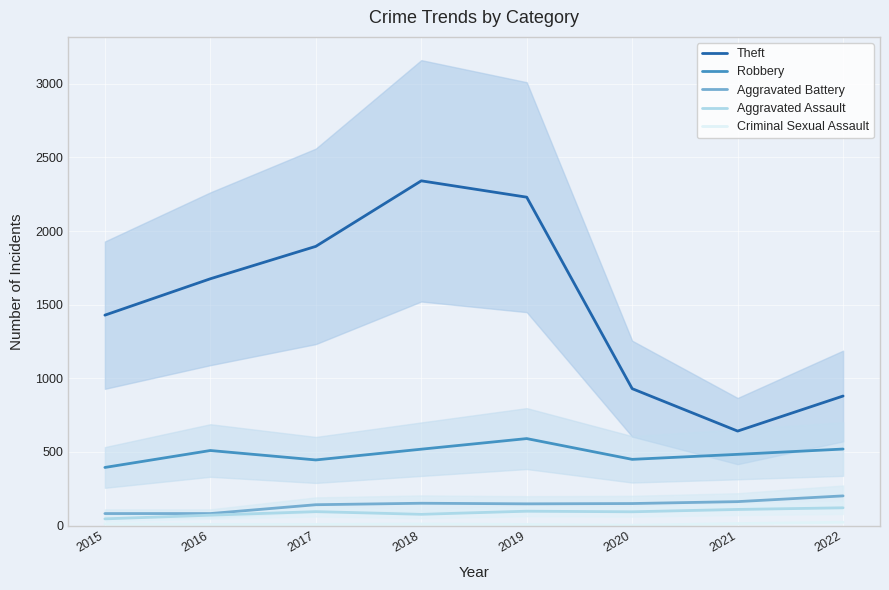

How many lines are shown in the chart?

5